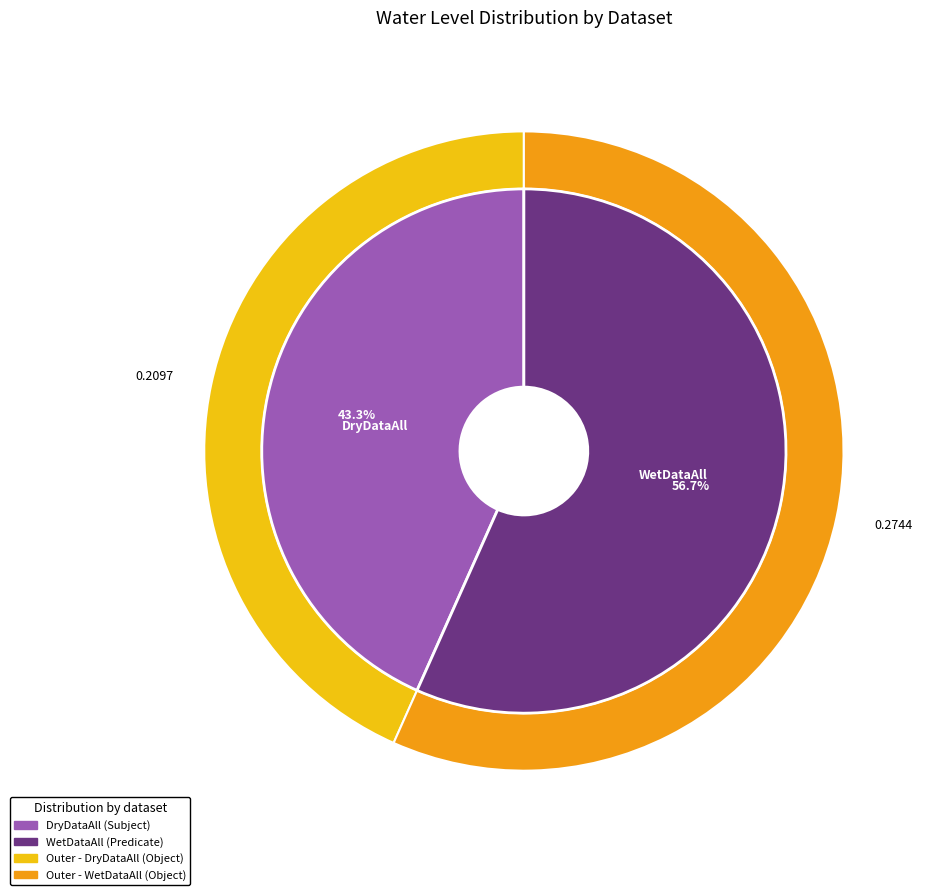

Which has a higher value, WetDataAll or DryDataAll?

WetDataAll